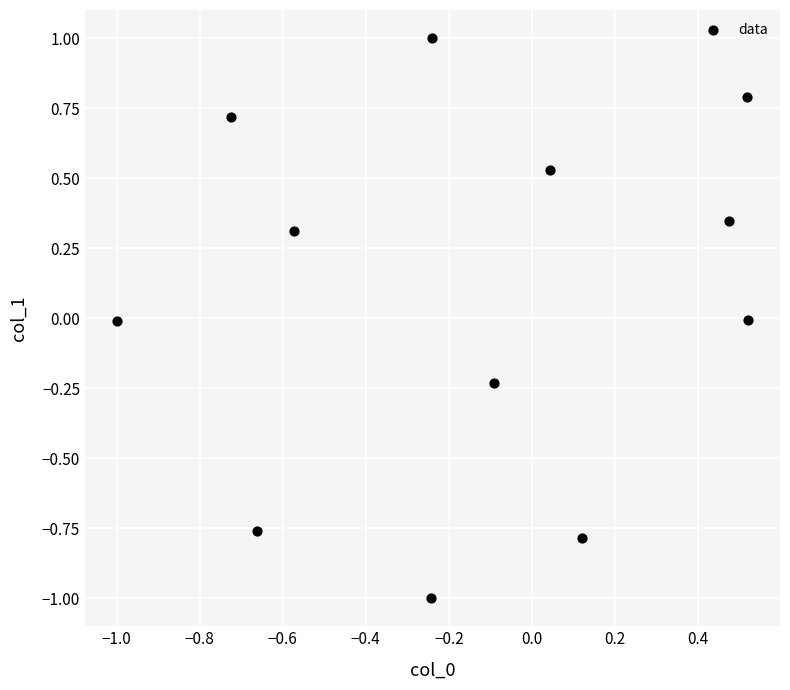

What is the range of Y values (max minus min)?

2.0